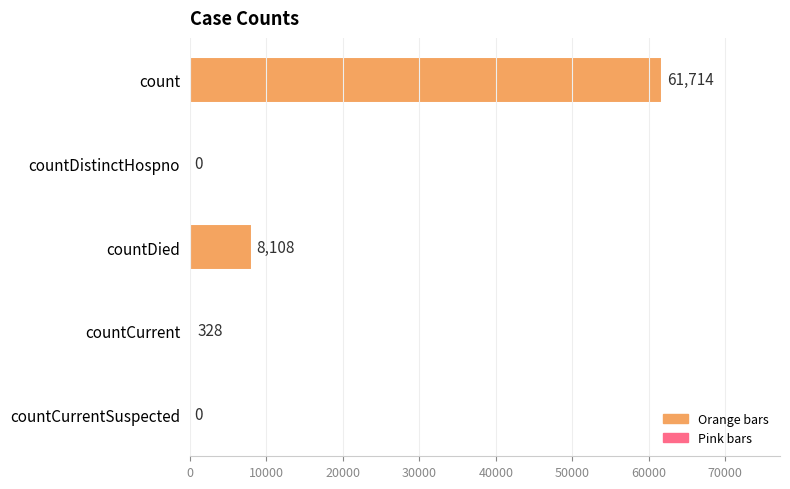

Between countDied and countCurrentSuspected, which is larger?

countDied